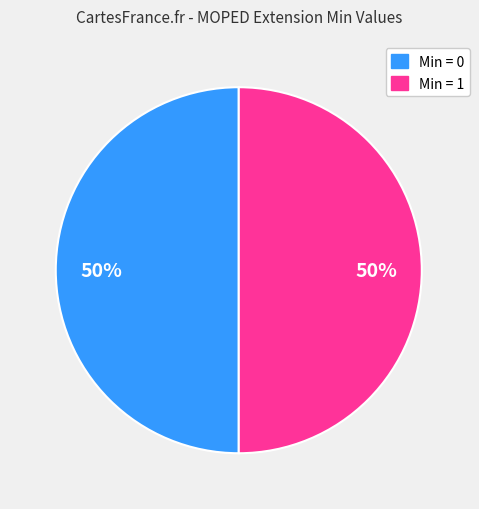

To the nearest percent, what is the average slice percentage?

50%